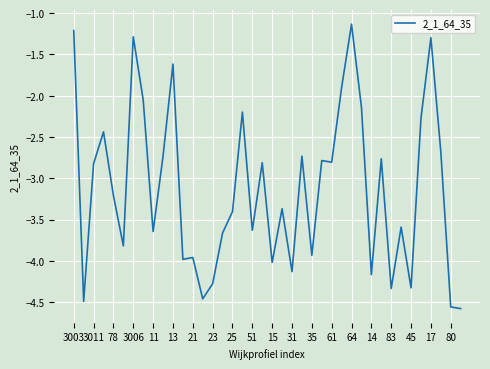

Does the chart have visible grid lines?

Yes